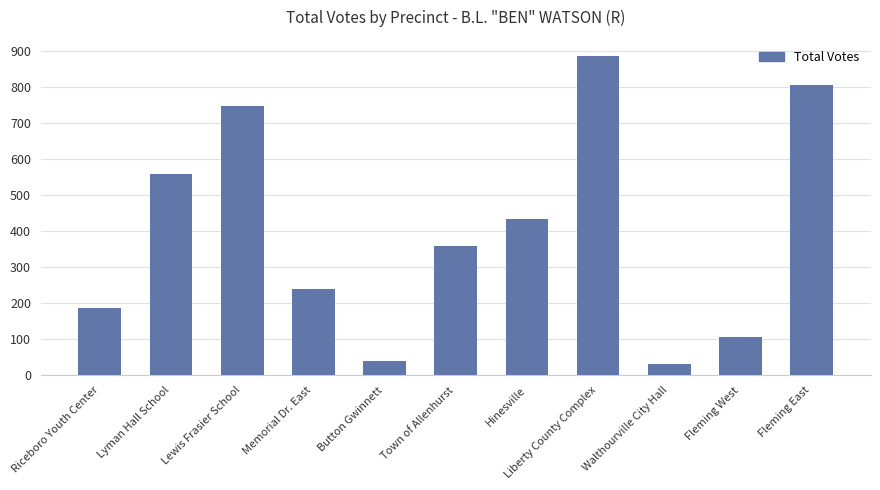

The value at Lyman Hall School is 924. True or false?

False